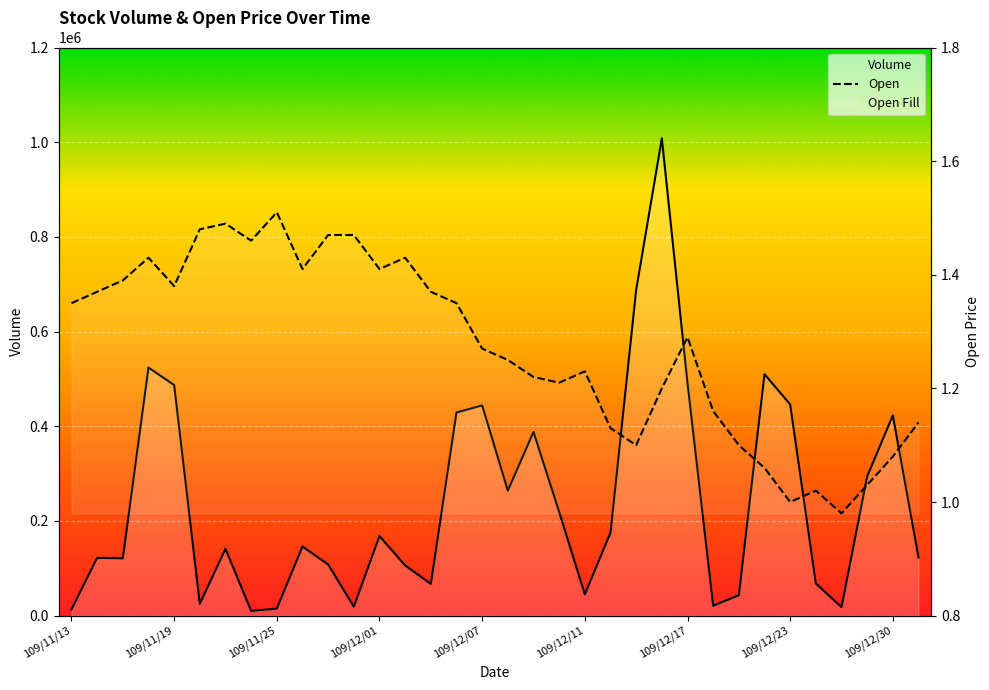

Which series has the widest spread of values?

Volume